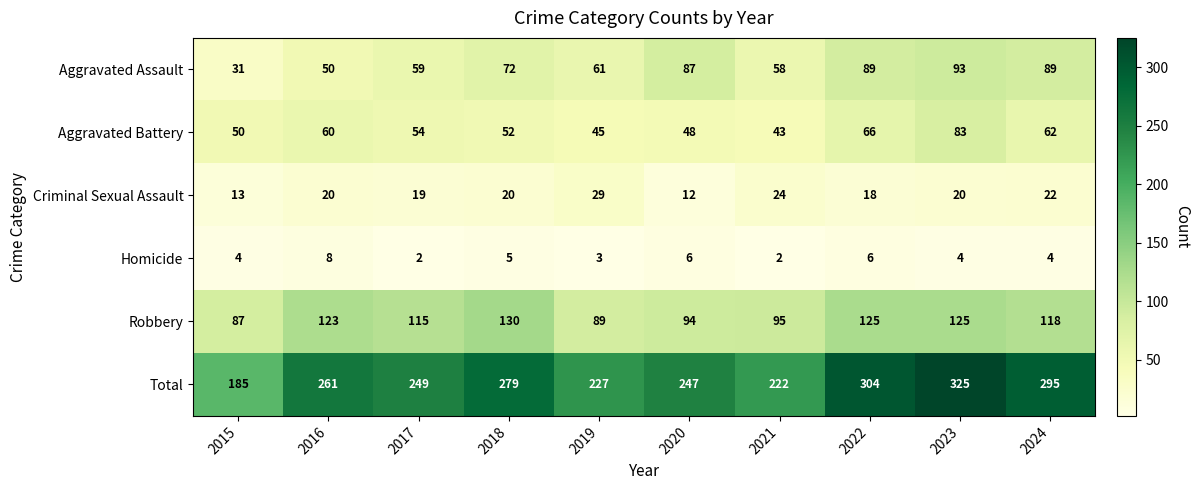

What is the average value of the Criminal Sexual Assault series?

20